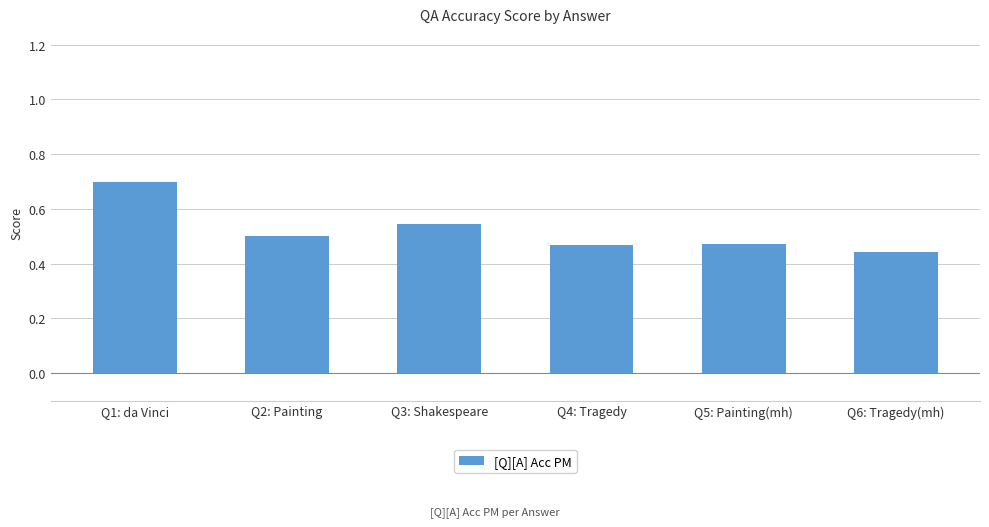

True or false: the data shows 0.7 at Q1: da Vinci.

True